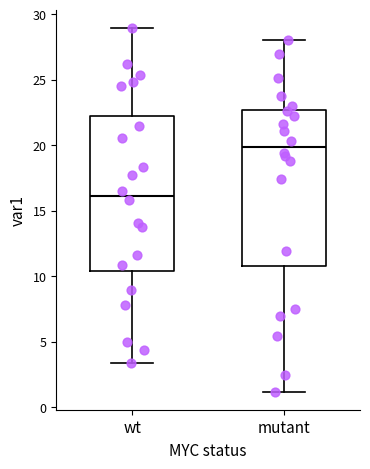

Which box has the highest median line?

mutant